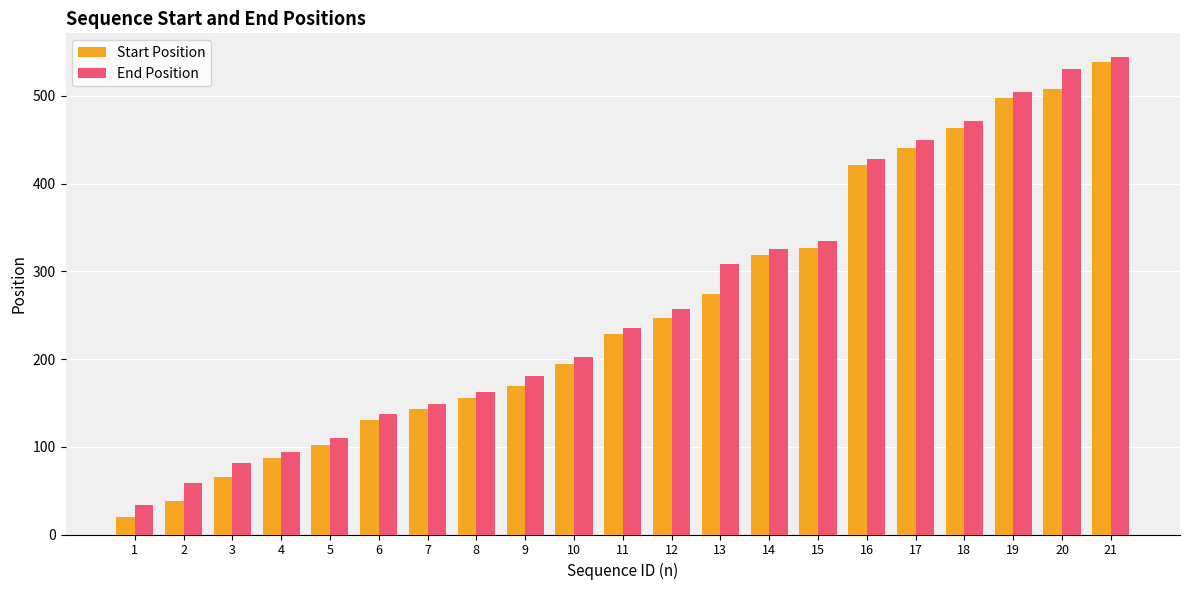

Which series changed the most between 11 and 12?

End Position